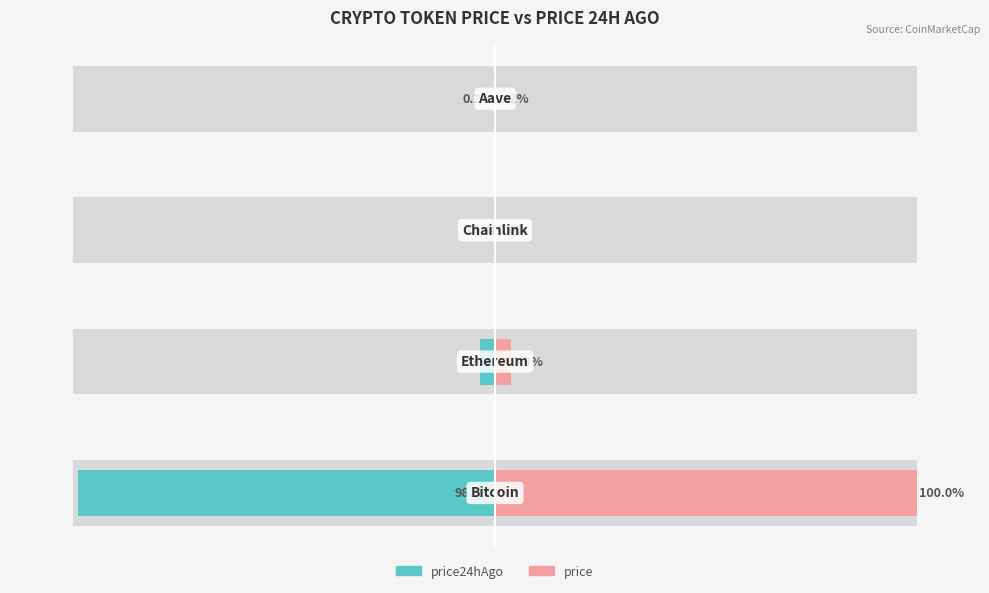

Which series has the widest spread of values?

price